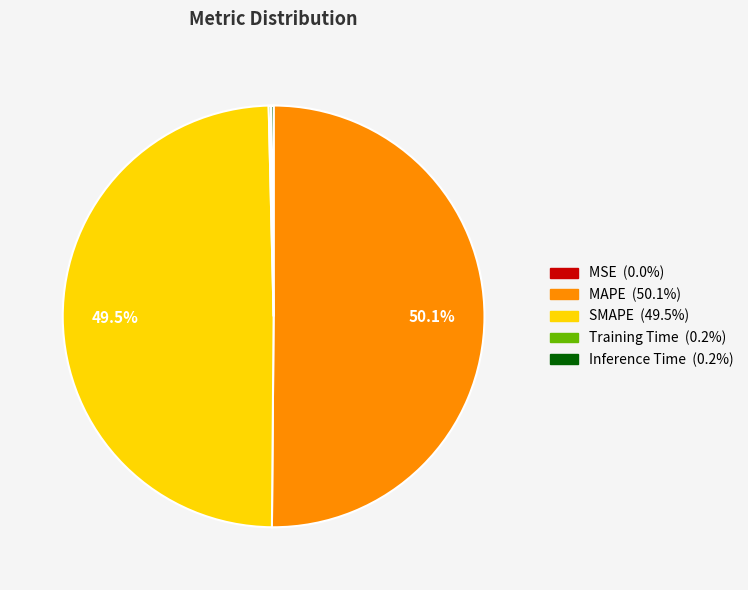

Which slice represents more than half of the pie?

MAPE